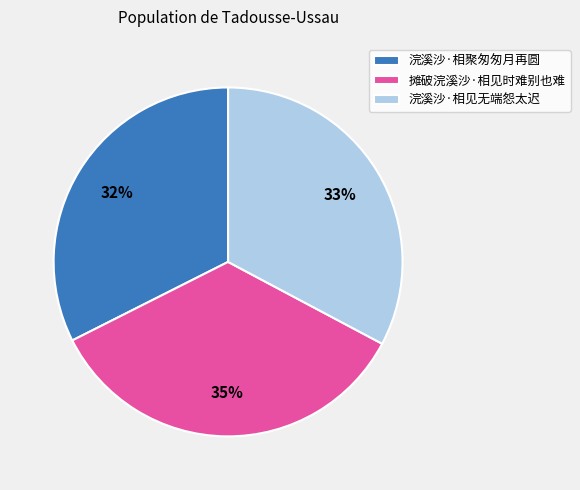

Between 浣溪沙·相聚匆匆月再圆 and 摊破浣溪沙·相见时难别也难, which is larger?

摊破浣溪沙·相见时难别也难